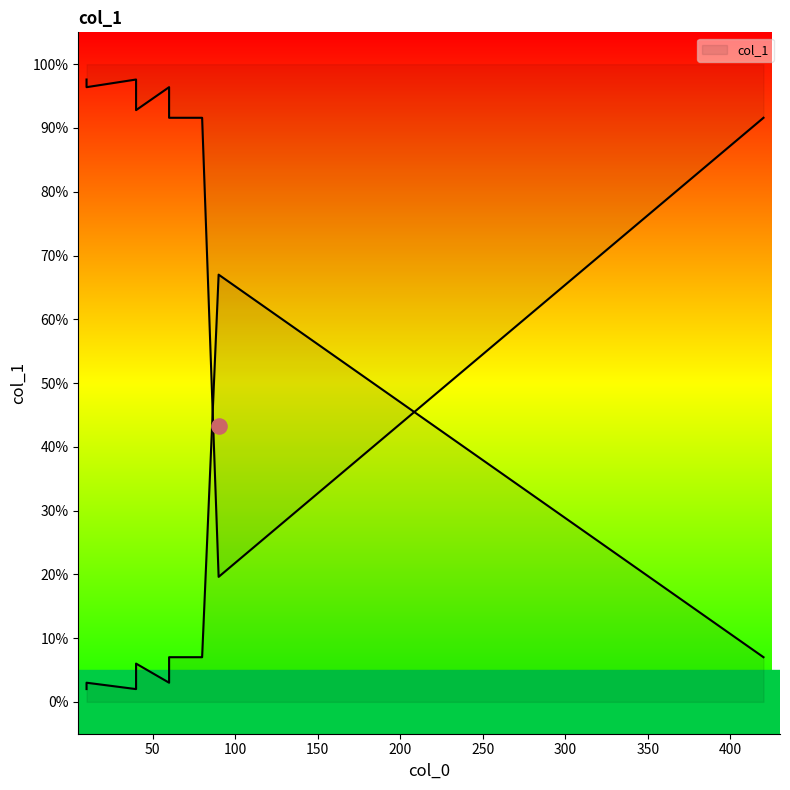

What is the change in value from 40 to 80?

+4